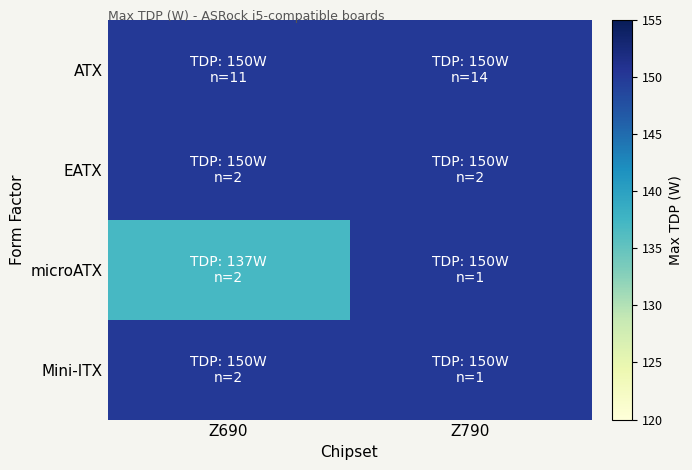

Which series changed the most between Z690 and Z790?

microATX